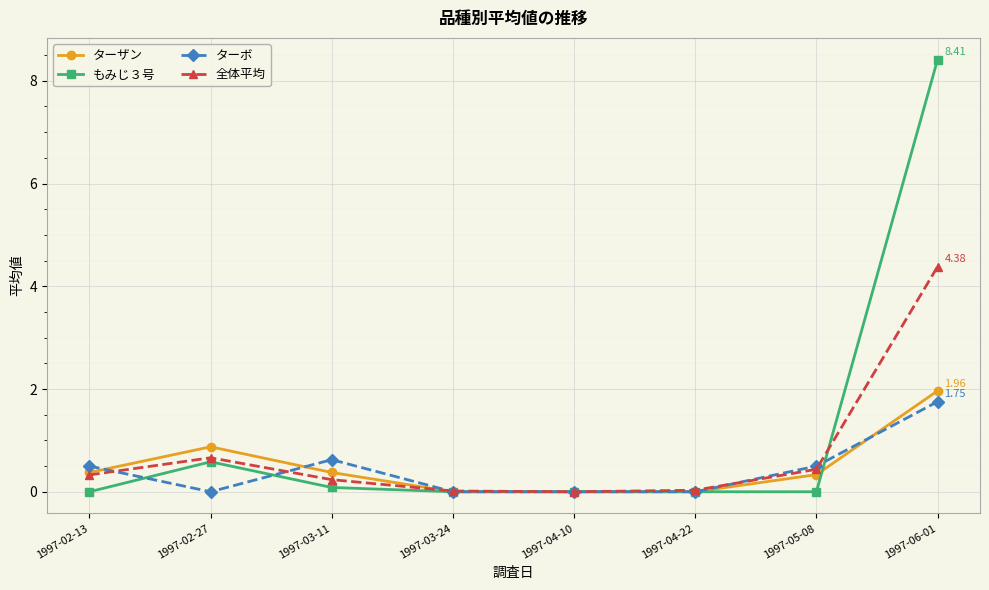

What is the label of the 6th point from the right?

1997-03-11